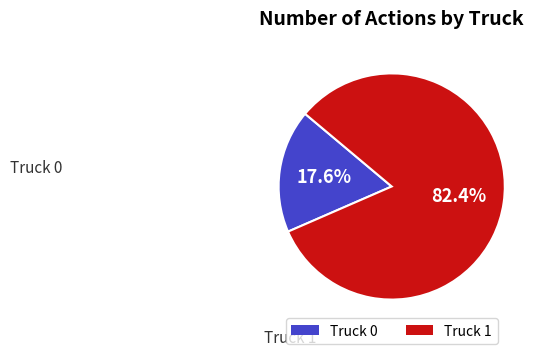

What is the ratio of the value at Truck 0 to the value at Truck 1?

0.2